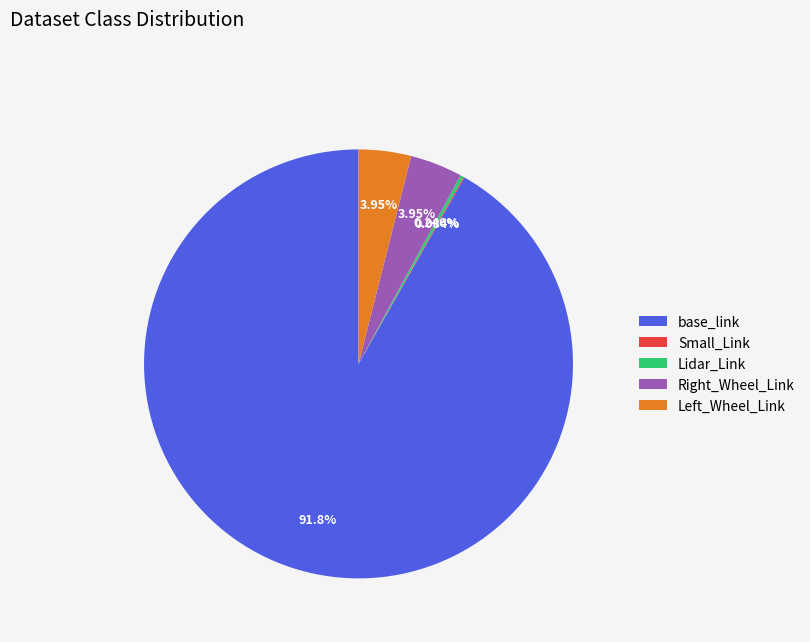

Which has a higher value, base_link or Right_Wheel_Link?

base_link